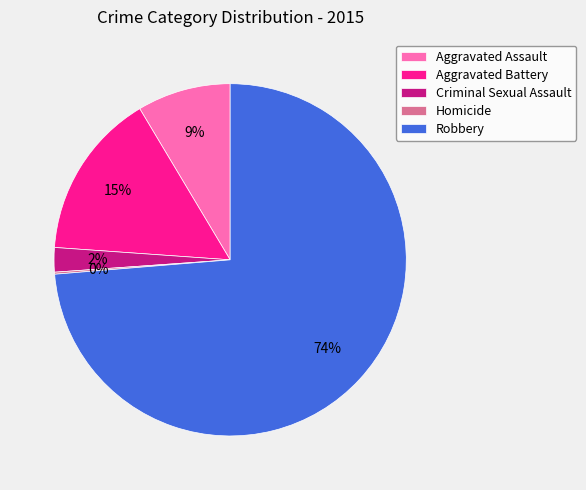

To the nearest percent, what percentage of the pie is Criminal Sexual Assault?

2%